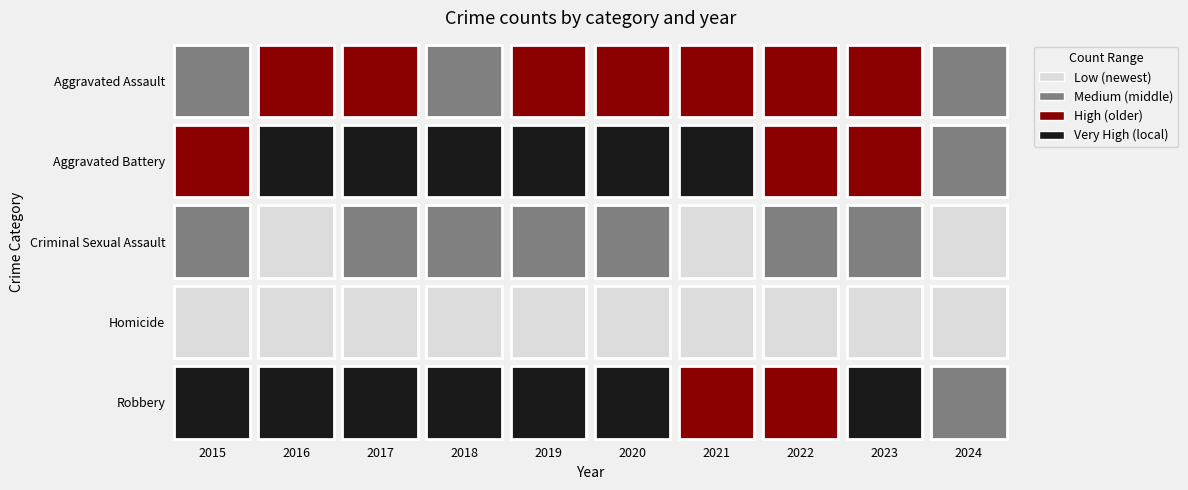

What is the maximum value shown in the chart?

819